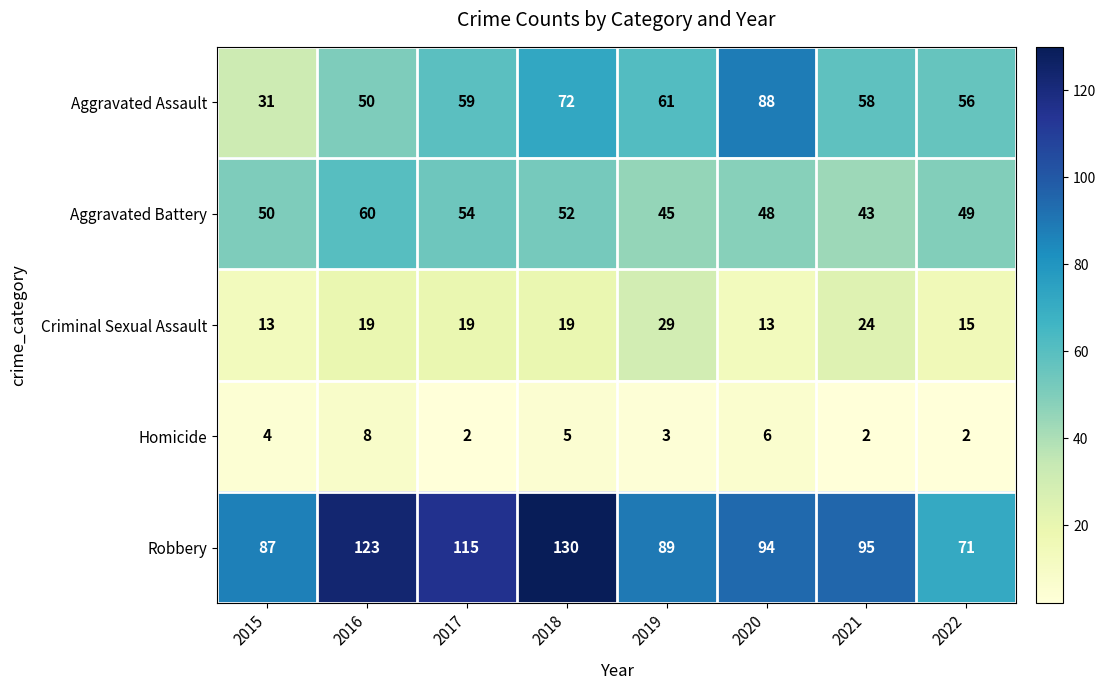

Read the Criminal Sexual Assault value at 2018, to the nearest 5.

20